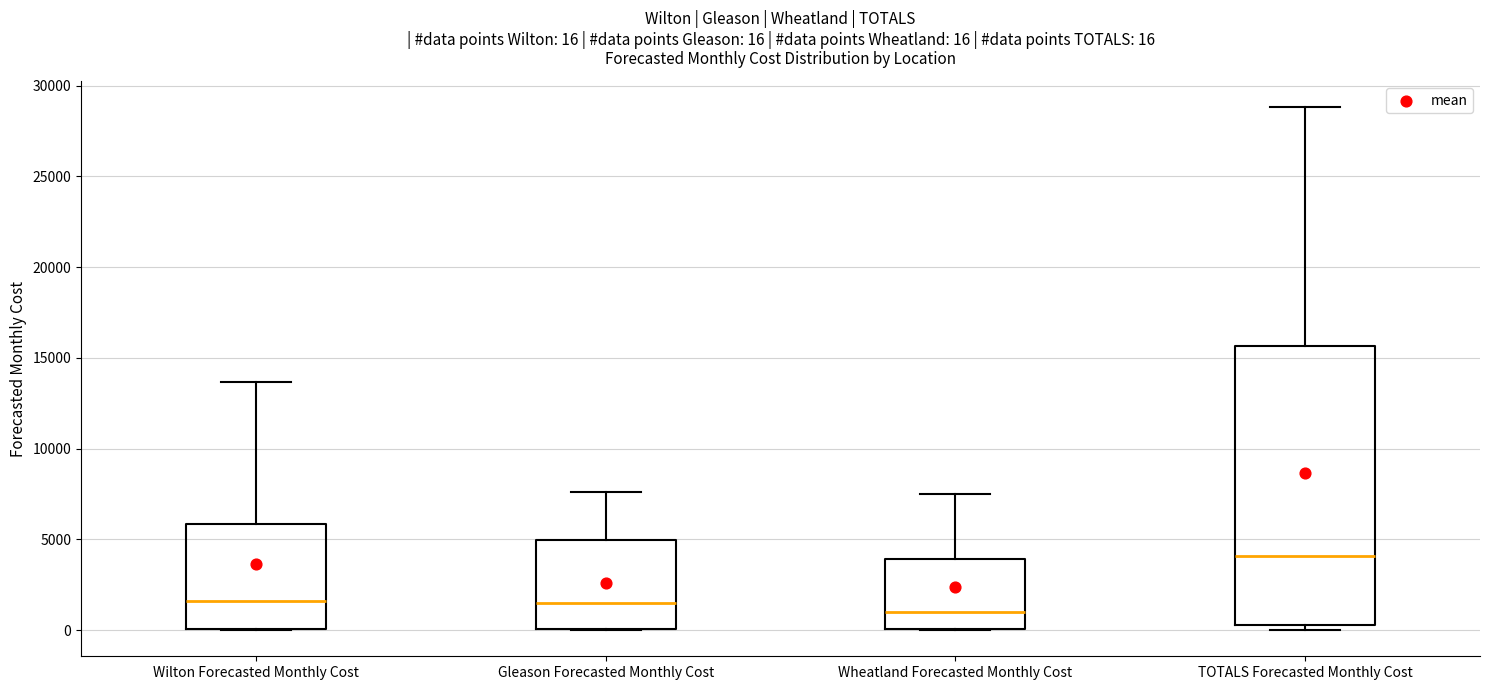

Comparing the boxes themselves (not the whiskers), which one is the tallest?

TOTALS Forecasted Monthly Cost